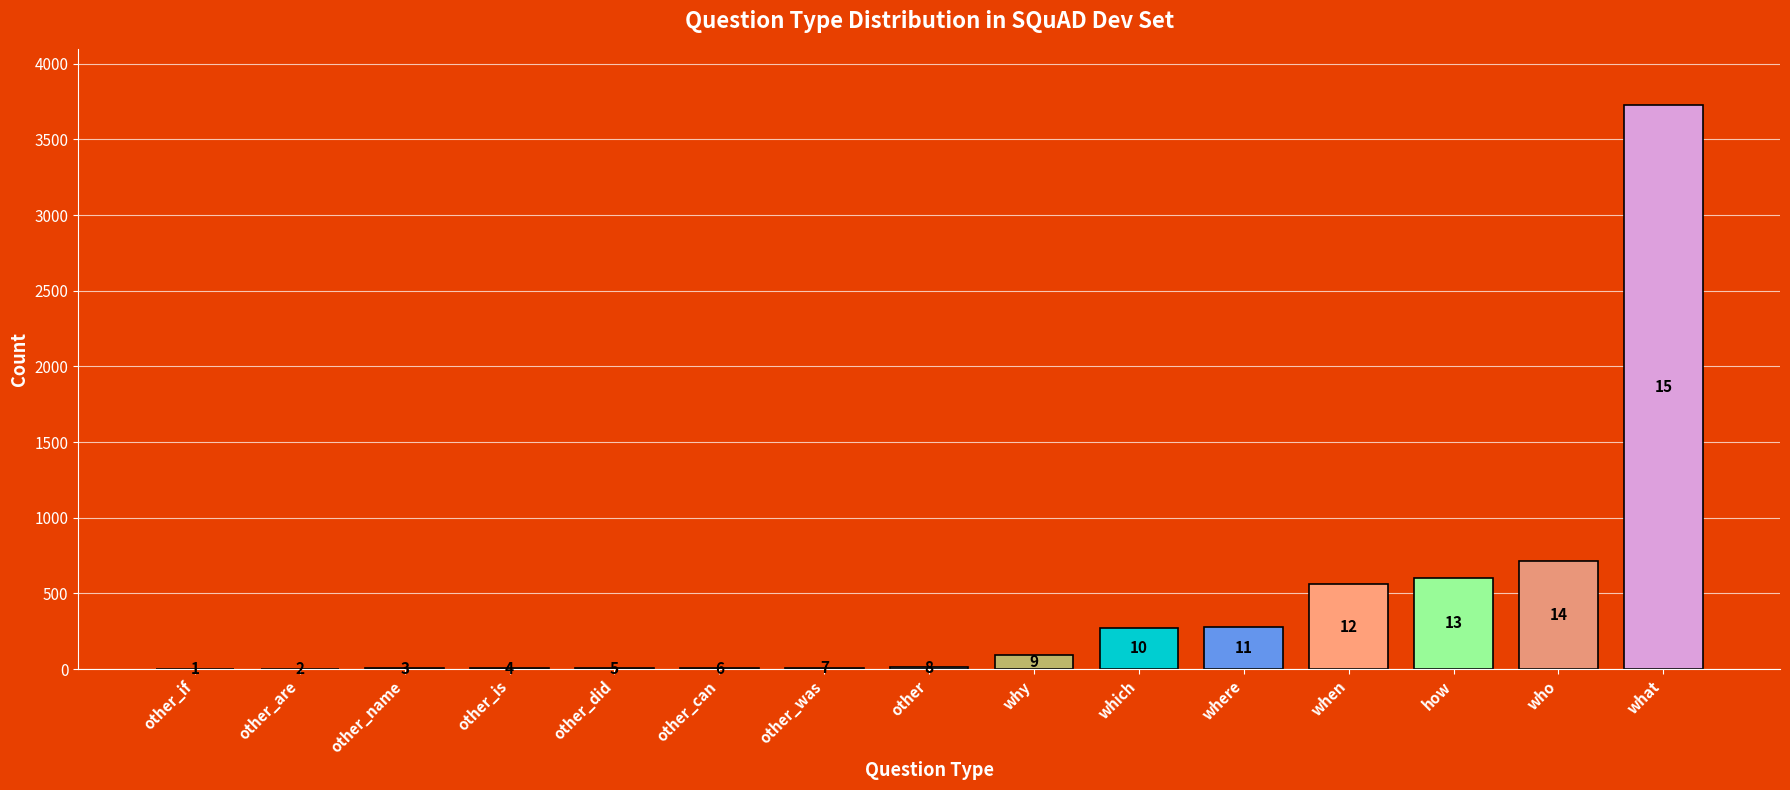

Are the bars grouped side by side (vs. stacked)?

No